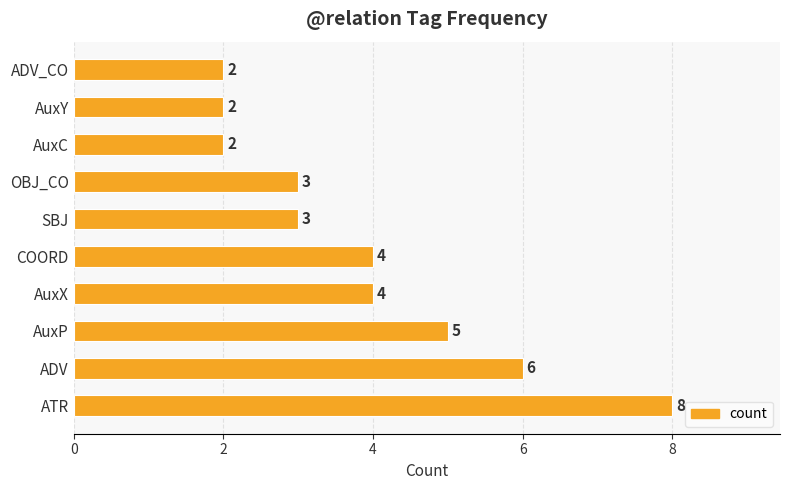

What is the ratio of the value at AuxX to the value at COORD?

1.0